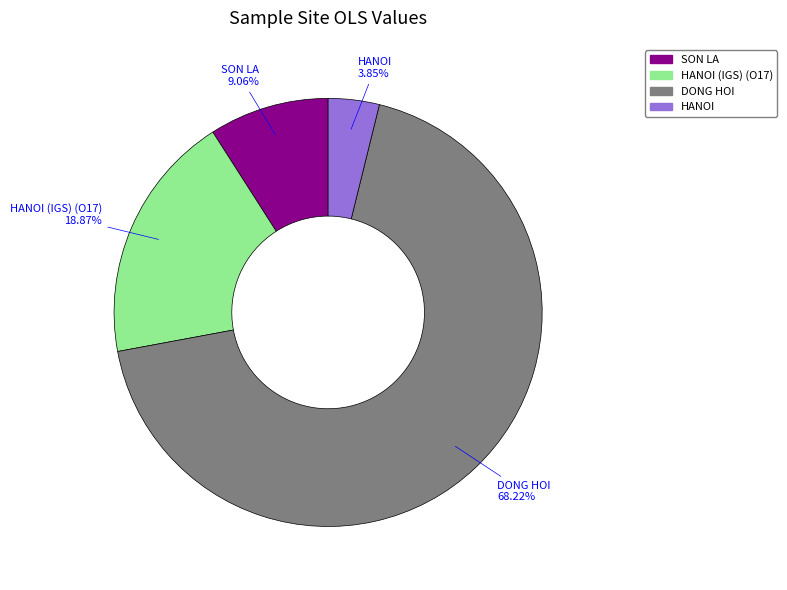

Is there any slice that represents more than half of the pie?

Yes